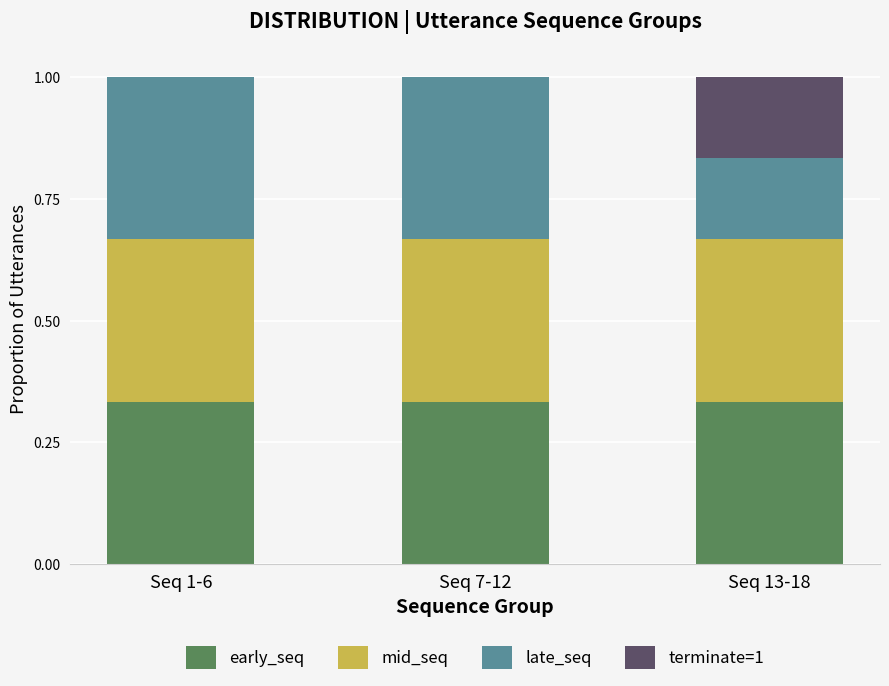

The early_seq series shows 0.5 at Seq 7-12. True or false?

False